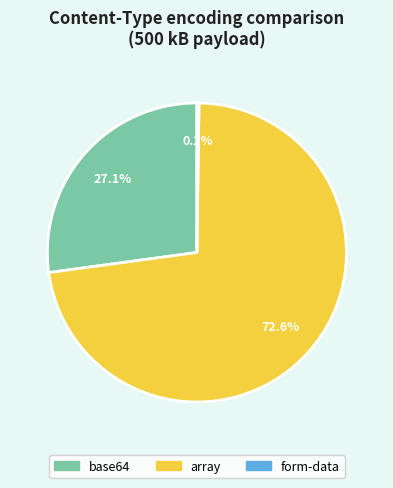

What is the largest slice in the pie chart?

array